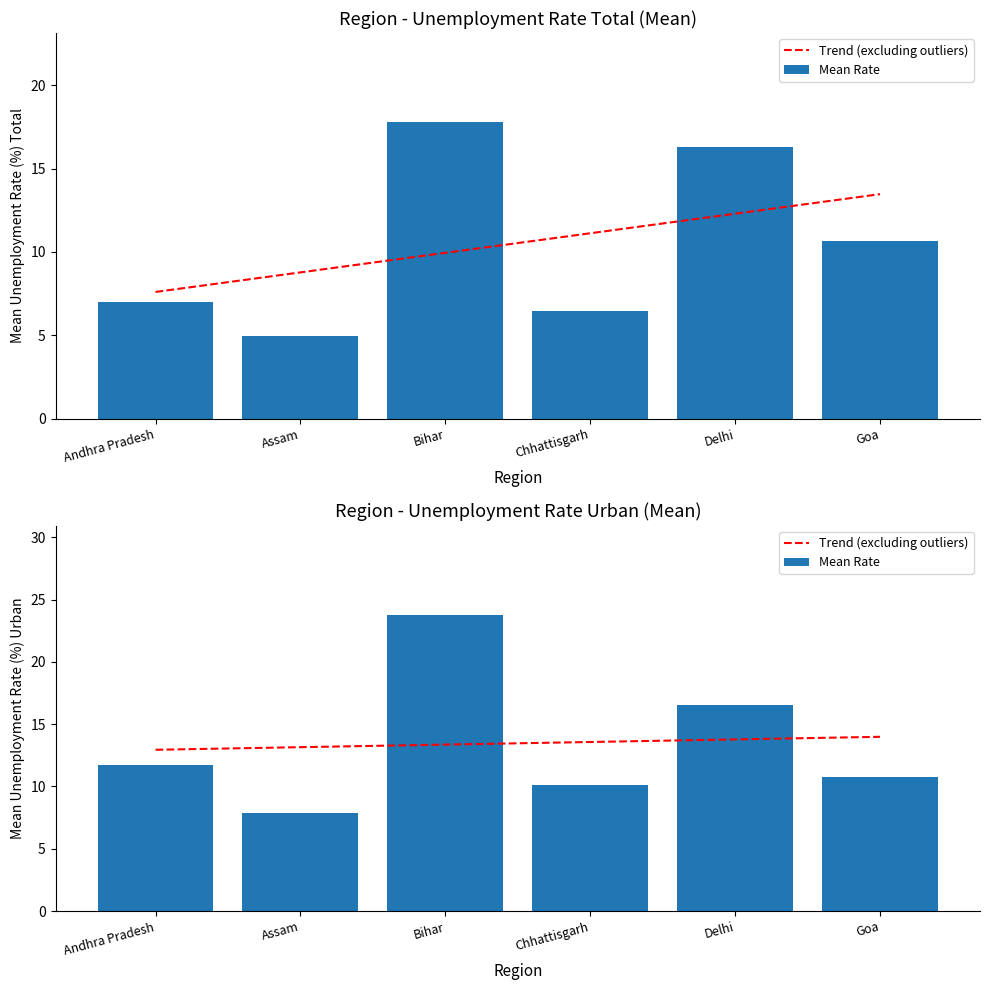

Is it true that Mean Rate equals 7.9 at Assam?

True